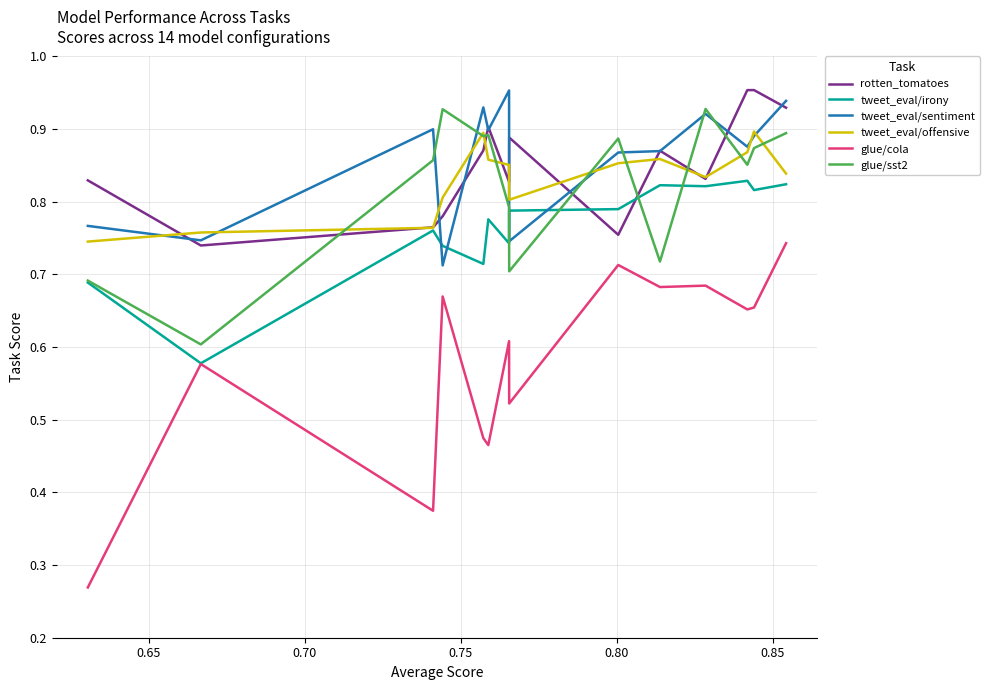

Which series has the widest spread of values?

glue/cola